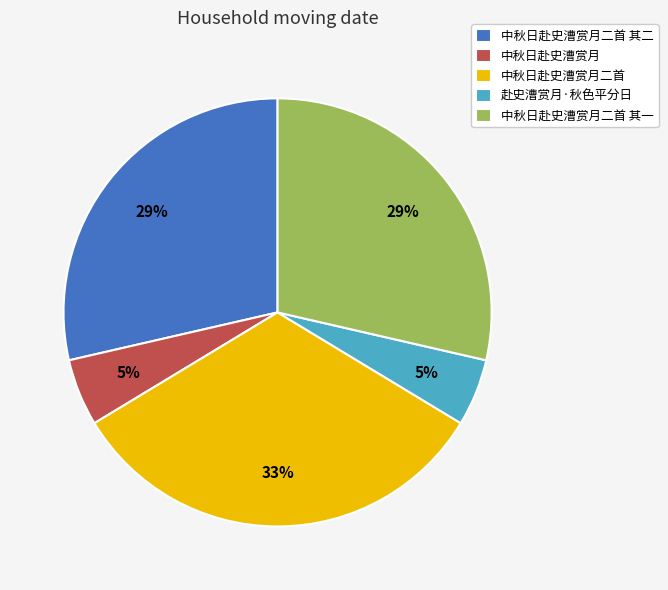

Count the number of slices in the pie.

5